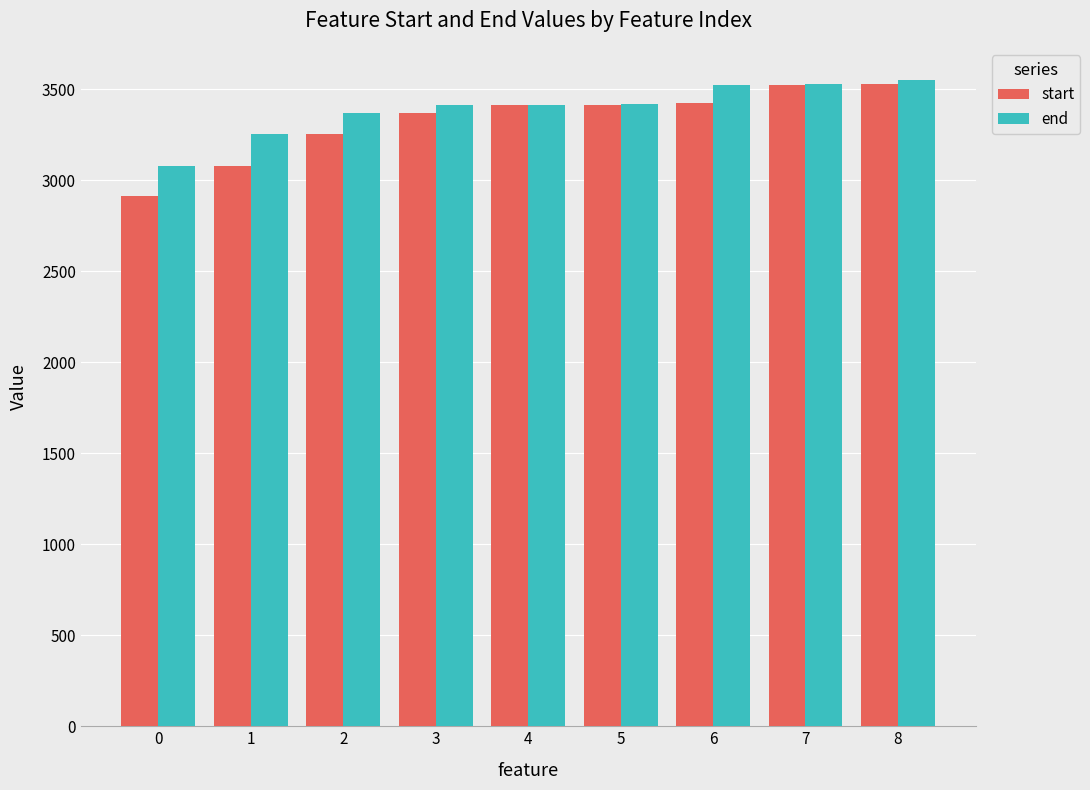

What is the minimum value for start?

2913